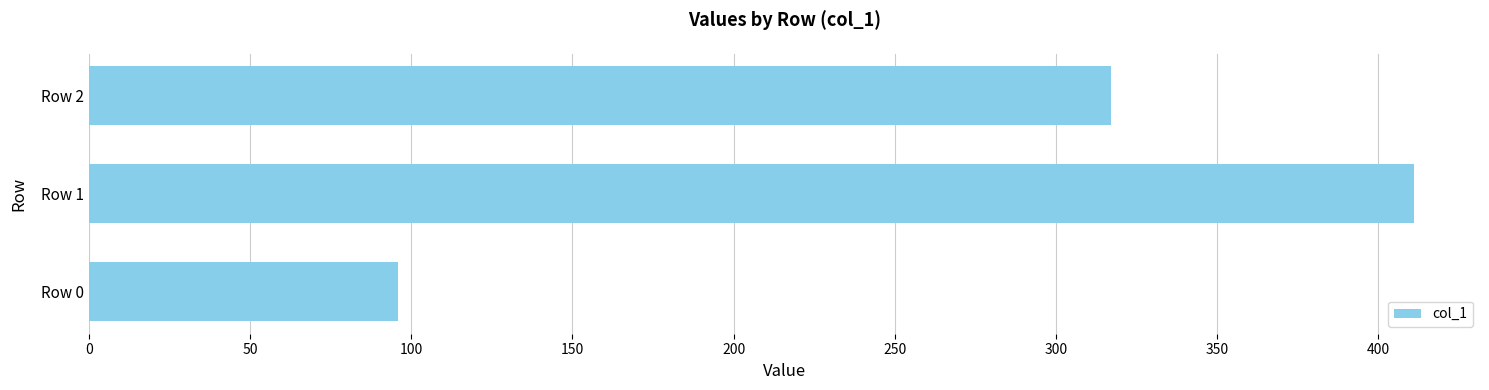

At which label is the value closest to 253?

Row 2